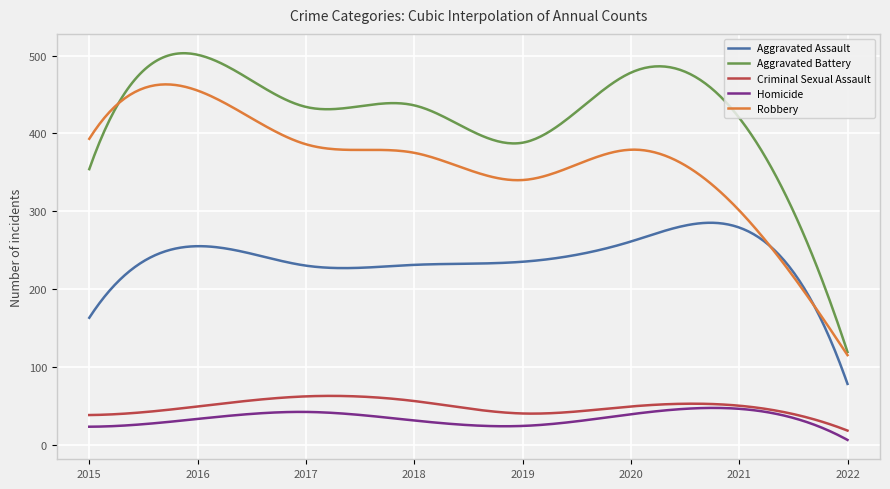

What are all the series names shown in the legend?

Aggravated Assault, Aggravated Battery, Criminal Sexual Assault, Homicide, Robbery